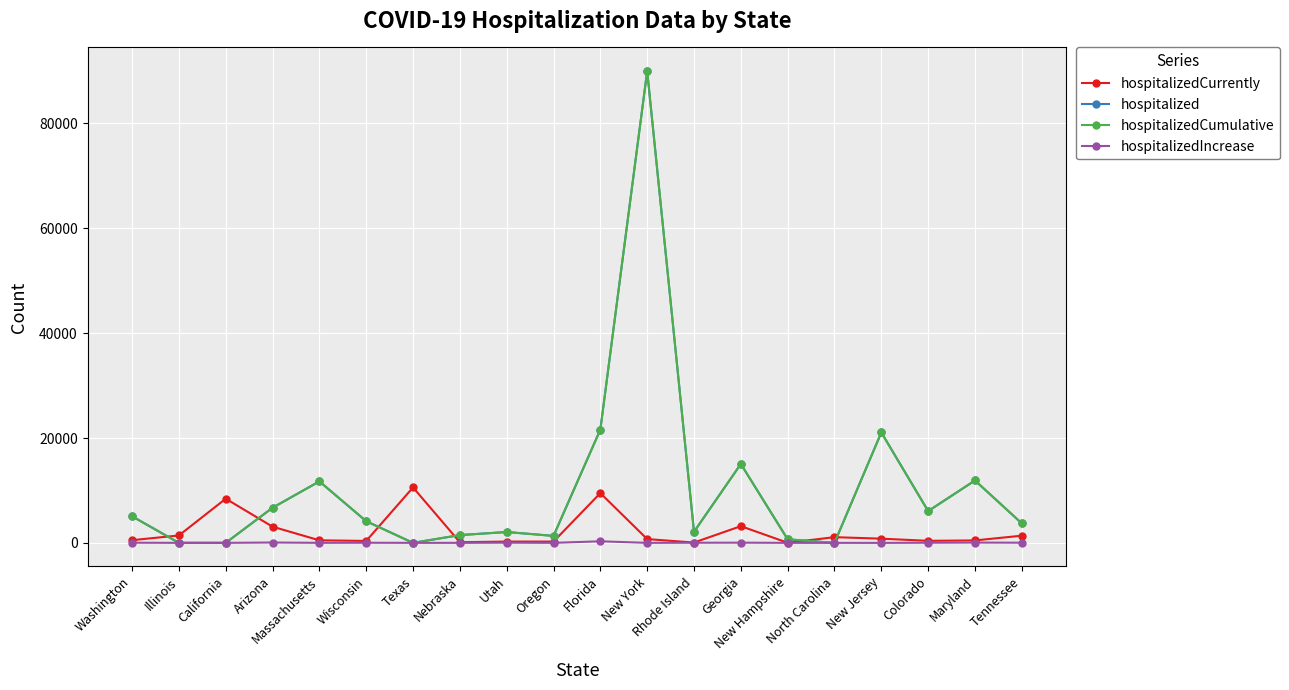

At which label does hospitalizedCurrently first exceed 716?

Illinois